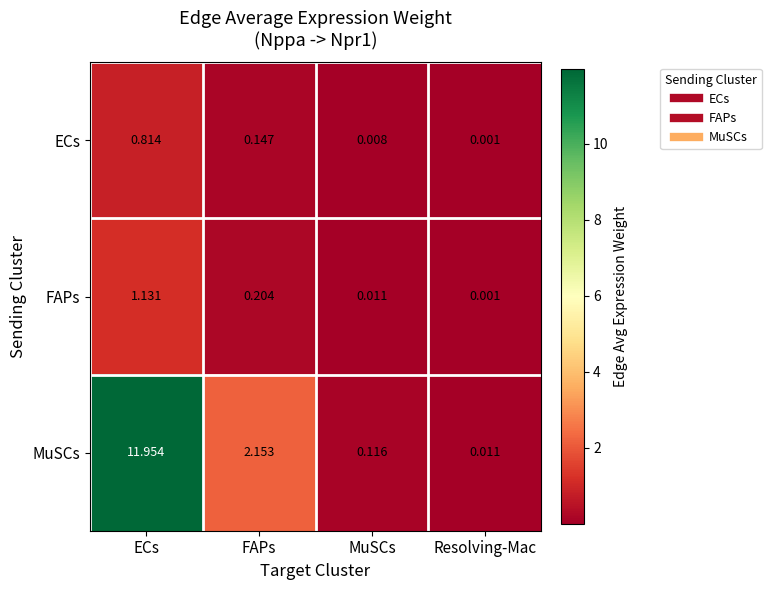

Which series has the largest range (max minus min)?

MuSCs